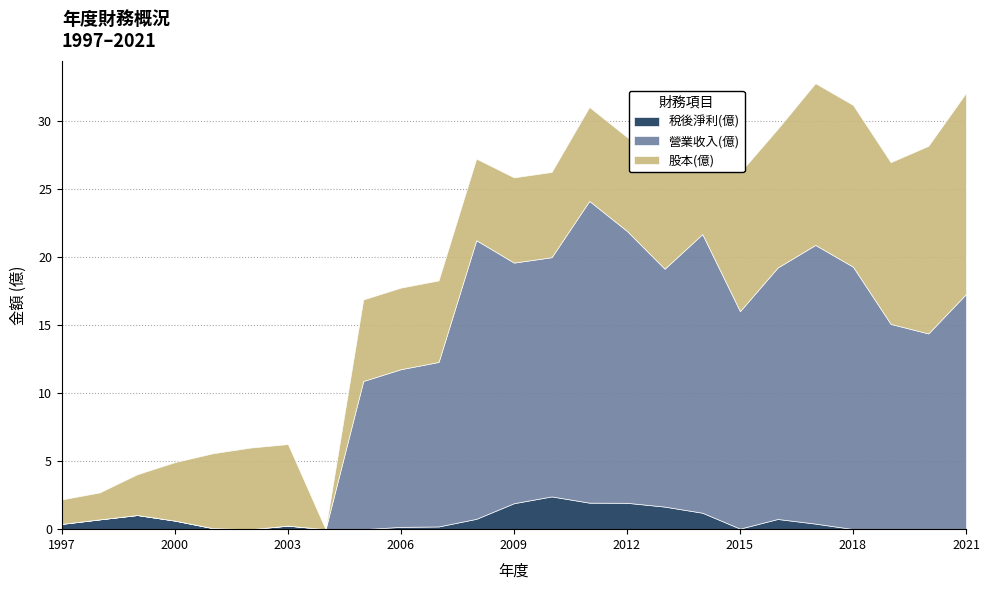

How many series are shown in this chart?

3